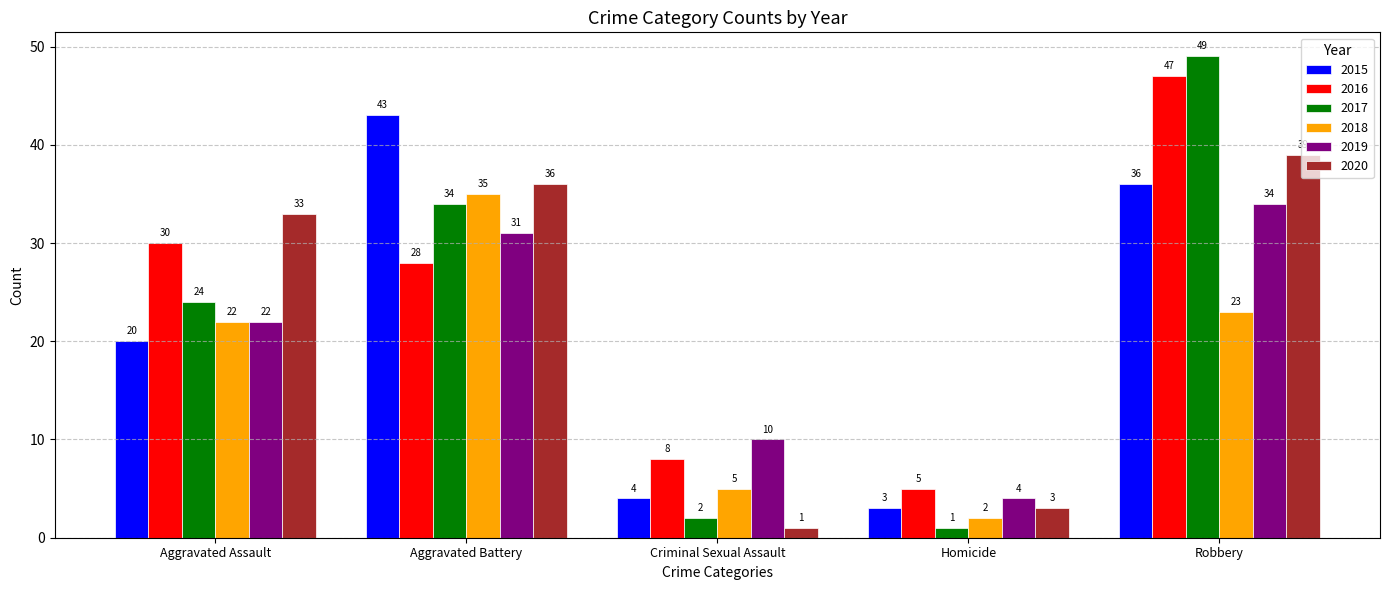

Reading left to right, what are all the values shown in this chart?

2015: Aggravated Assault=20	Aggravated Battery=43	Criminal Sexual Assault=4	Homicide=3	Robbery=36
2016: Aggravated Assault=30	Aggravated Battery=28	Criminal Sexual Assault=8	Homicide=5	Robbery=47
2017: Aggravated Assault=24	Aggravated Battery=34	Criminal Sexual Assault=2	Homicide=1	Robbery=49
2018: Aggravated Assault=22	Aggravated Battery=35	Criminal Sexual Assault=5	Homicide=2	Robbery=23
2019: Aggravated Assault=22	Aggravated Battery=31	Criminal Sexual Assault=10	Homicide=4	Robbery=34
2020: Aggravated Assault=33	Aggravated Battery=36	Criminal Sexual Assault=1	Homicide=3	Robbery=39